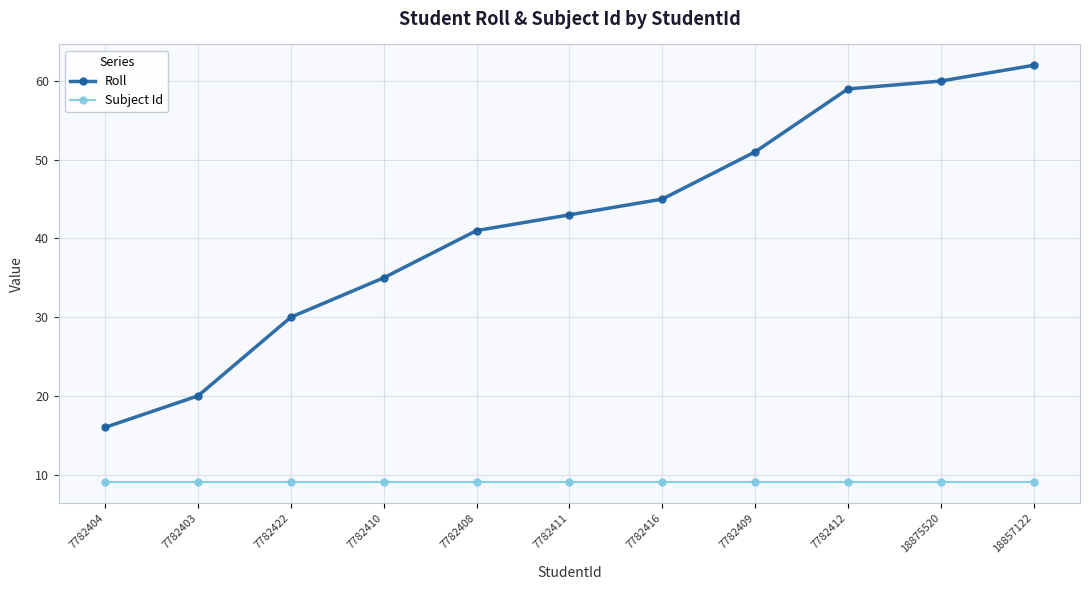

True or false: Roll has a value of 45 at 7782416.

True